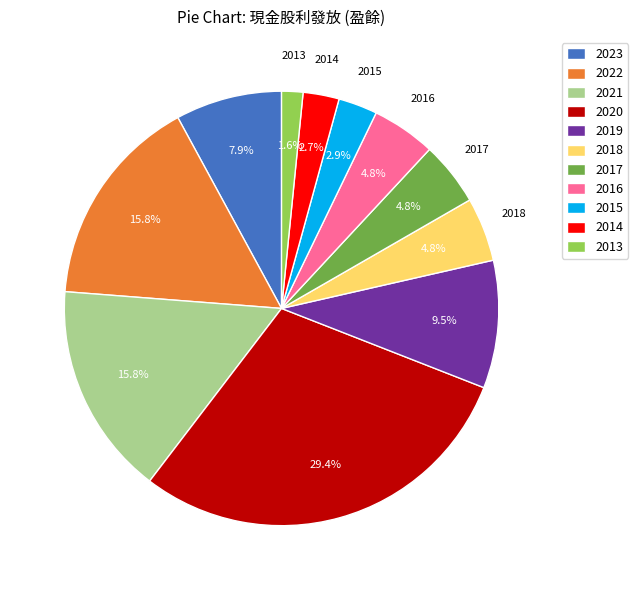

True or false: 2015 accounts for 3% of the total.

True